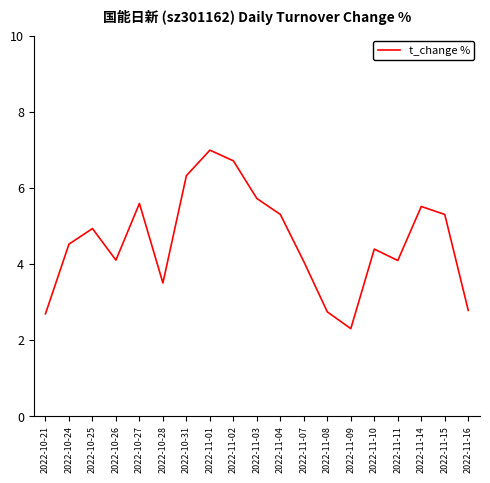

What is the change in value from 2022-10-28 to 2022-11-07?

+0.6